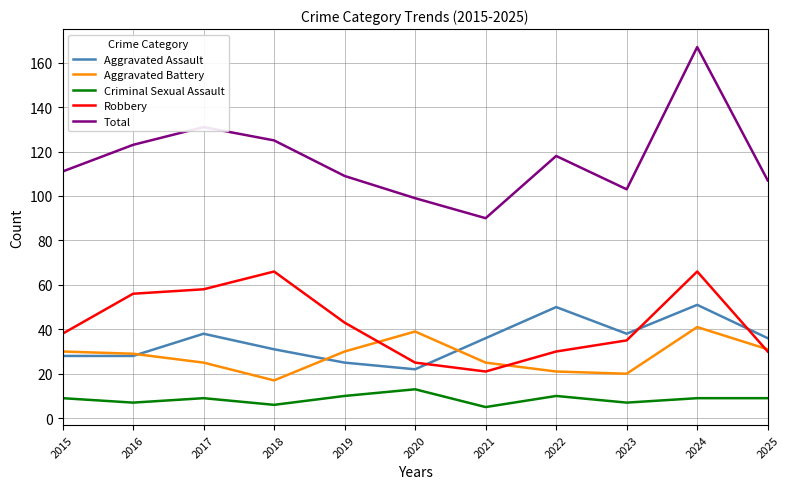

What is the total value across all series at 2024?

334